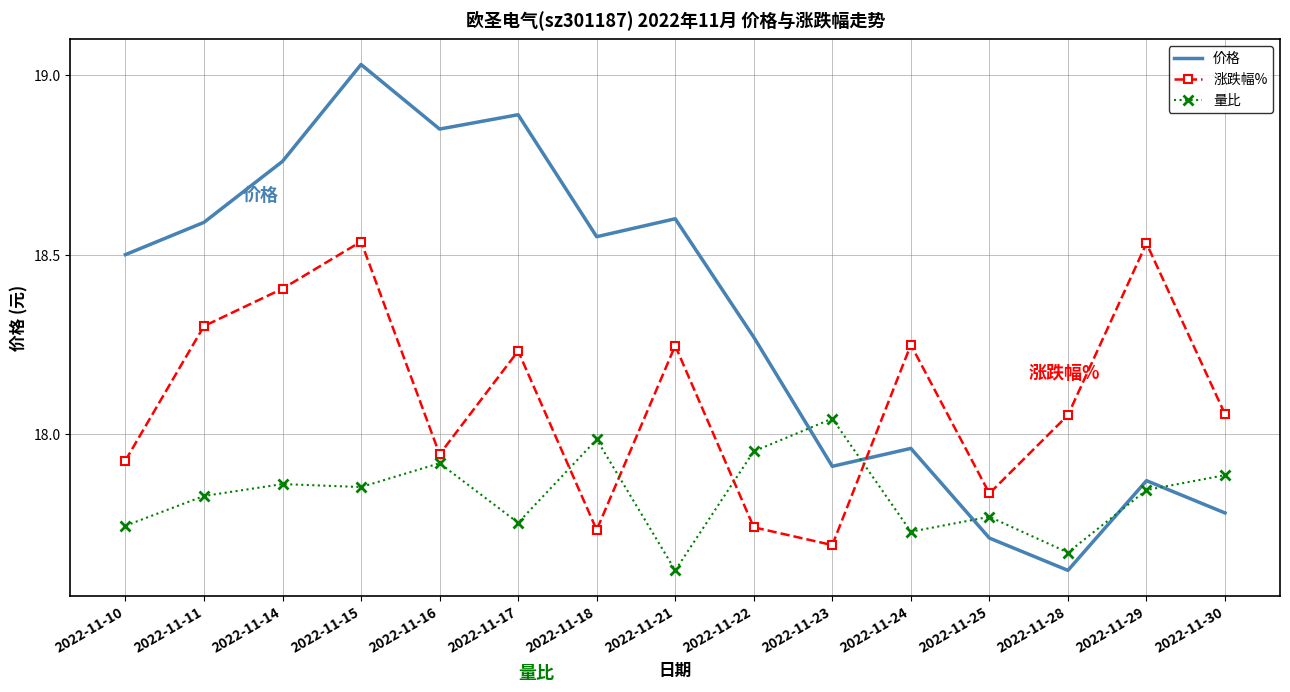

The value of 涨跌幅% at 2022-11-15 is 10.7. True or false?

False